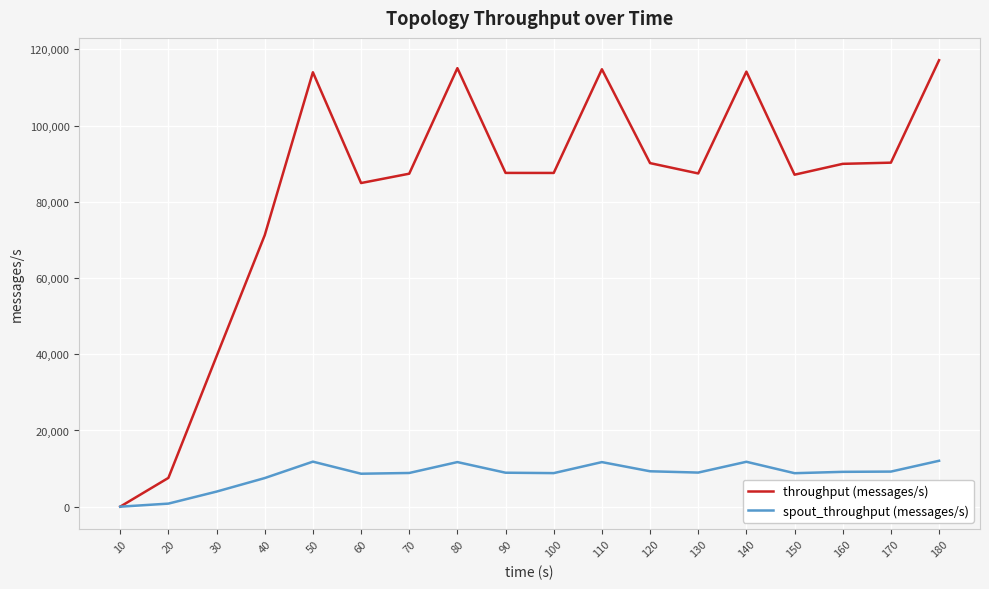

True or false: spout_throughput (messages/s) has a value of 12714 at 100.

False